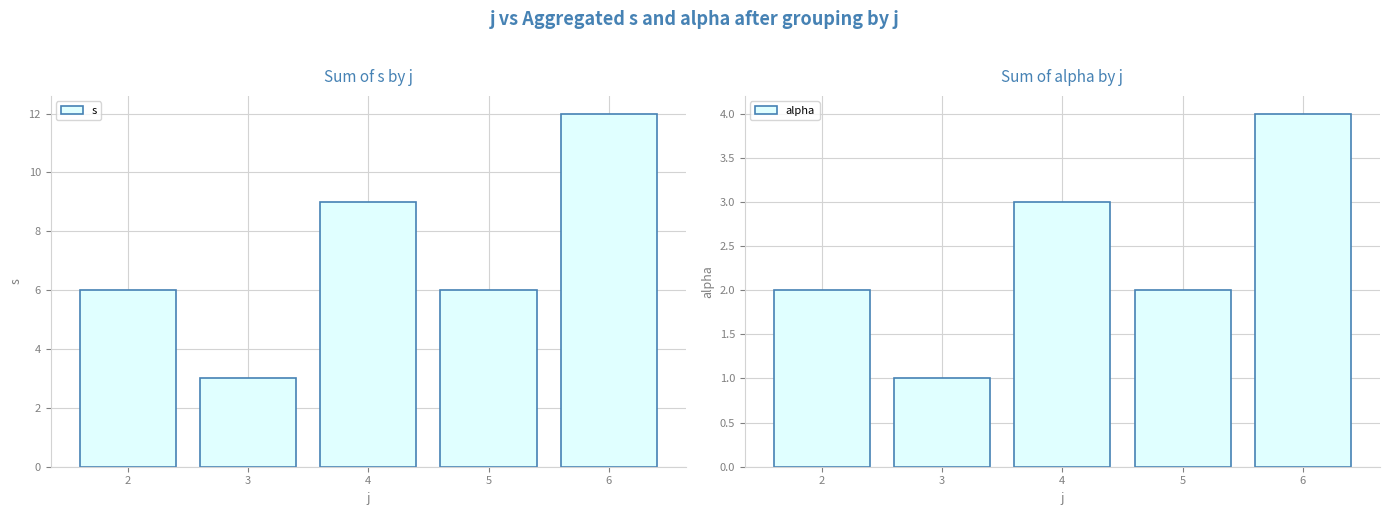

At how many categories does at least one series exceed 3?

4